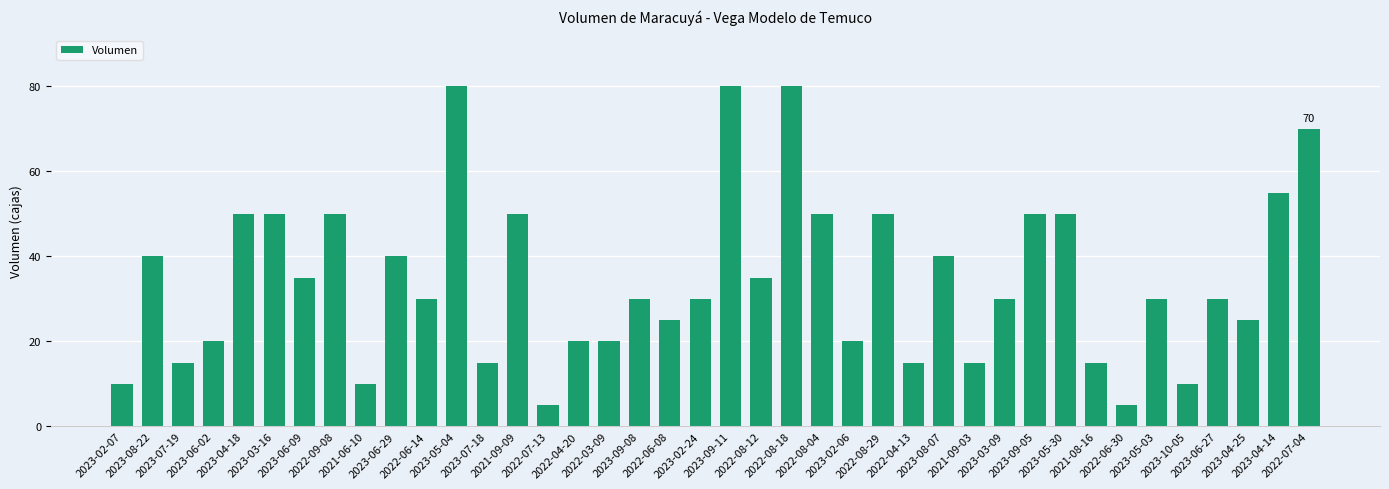

What is the sum of the values at 2022-04-20 and 2021-06-10?

30